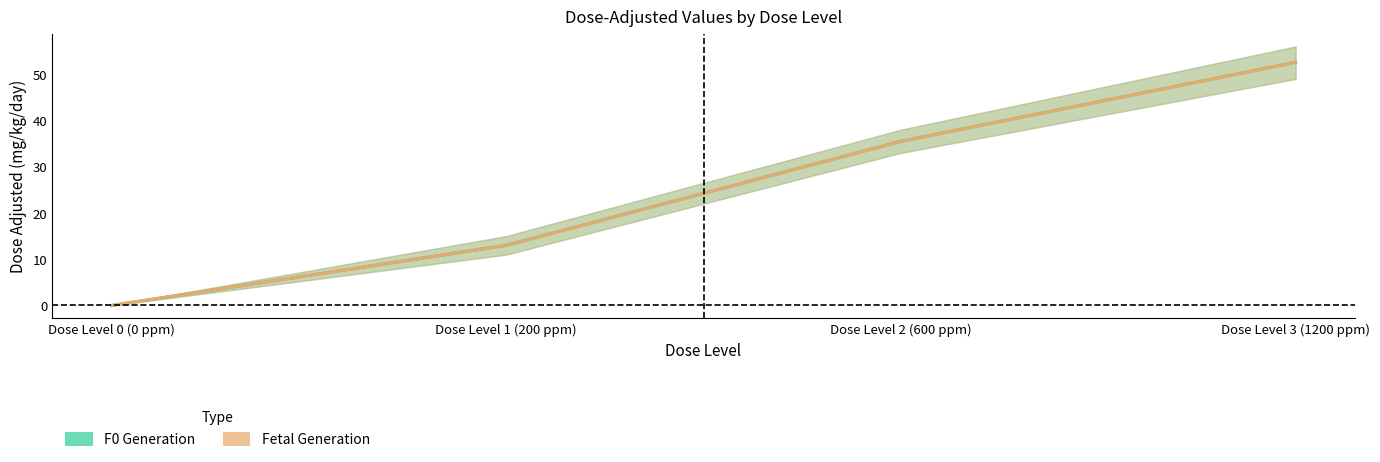

Reading left to right, transcribe all the data shown in this chart.

F0 (dose_adjusted) (line): 0.0	13.0	35.5	52.6
Fetal (dose_adjusted) (line): 0.0	13.0	35.5	52.6